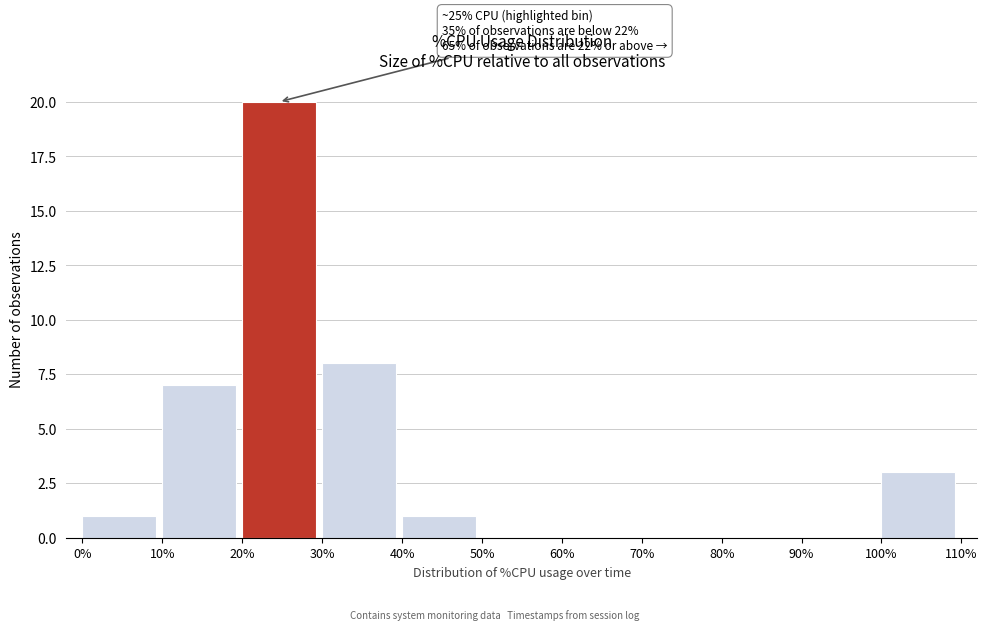

Over which range of the x-axis is the bar tallest?

20% to 30%